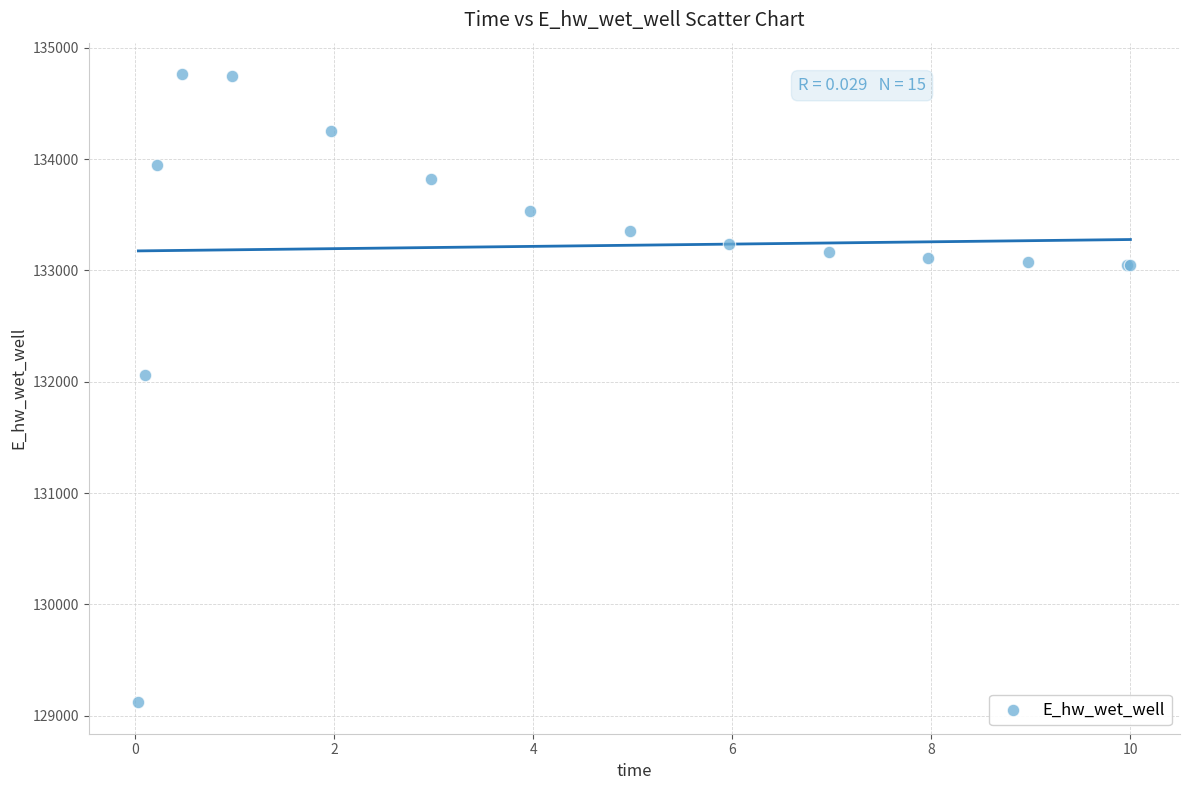

What Y value in the scatter plot is closest to 131942?

132065.4